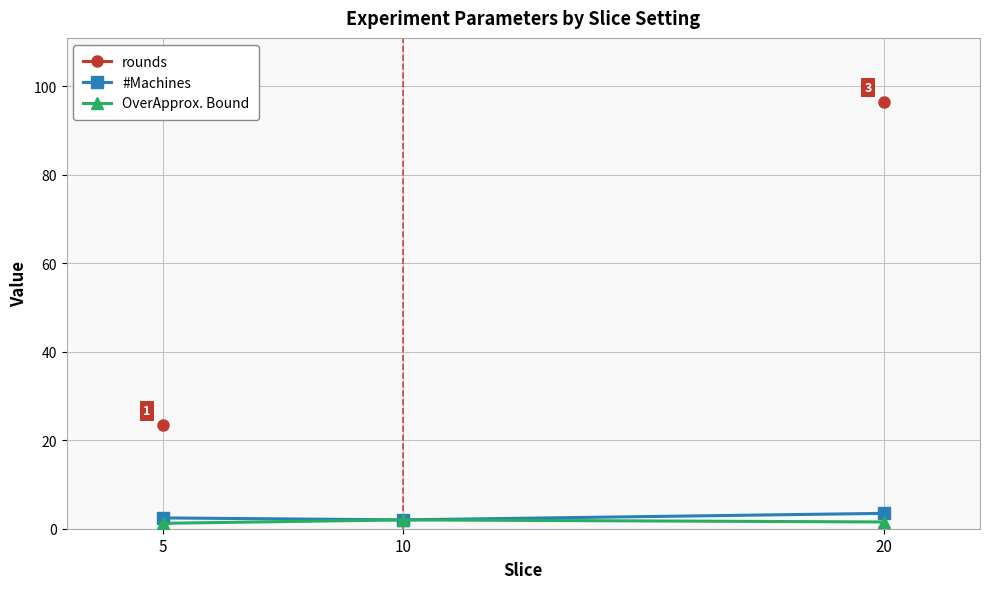

Which series has the largest range (max minus min)?

rounds